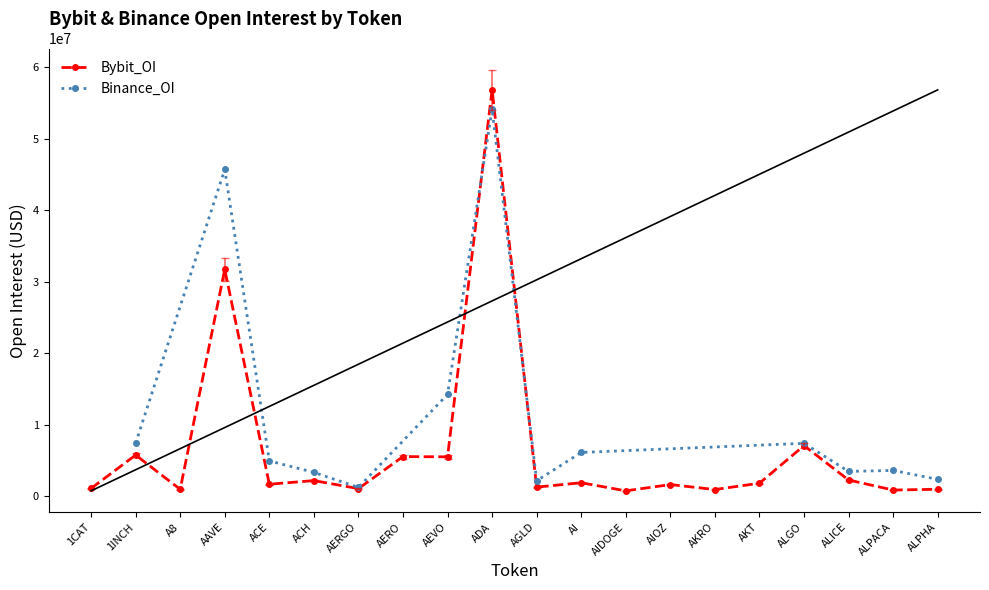

At which label does Bybit_OI reach its peak?

ADA